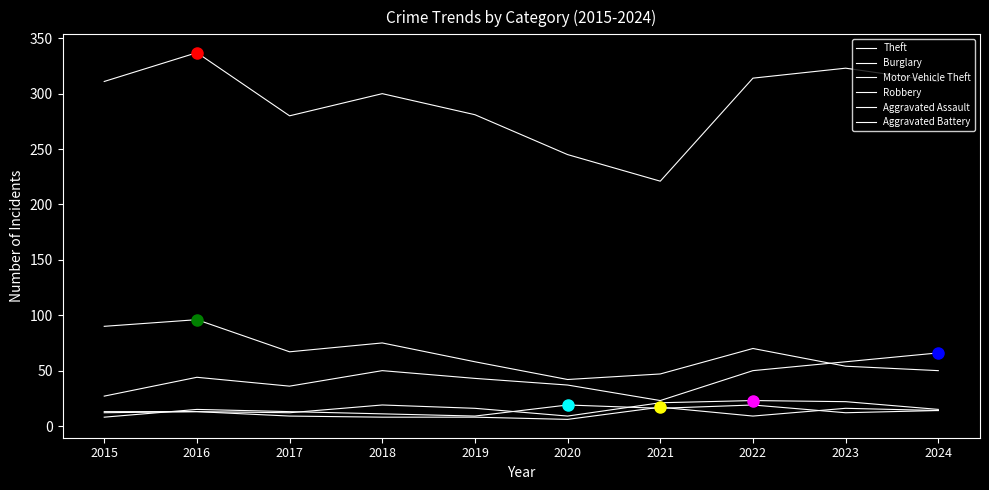

Does the chart display data point markers on the line(s)?

No